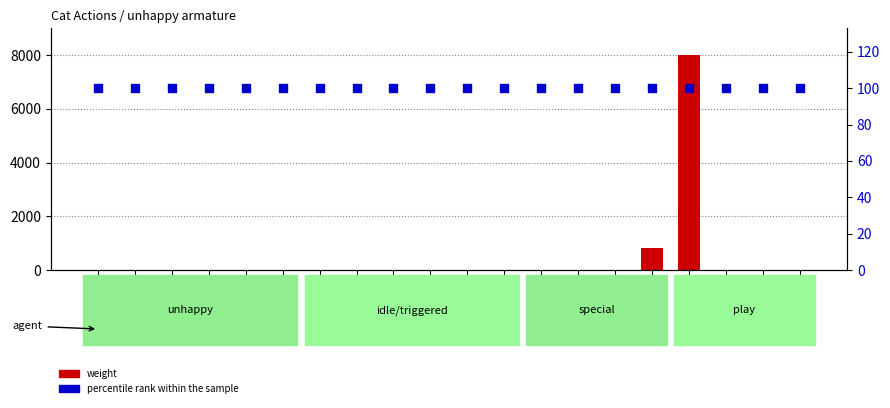

What is the total value across all series at run?

105